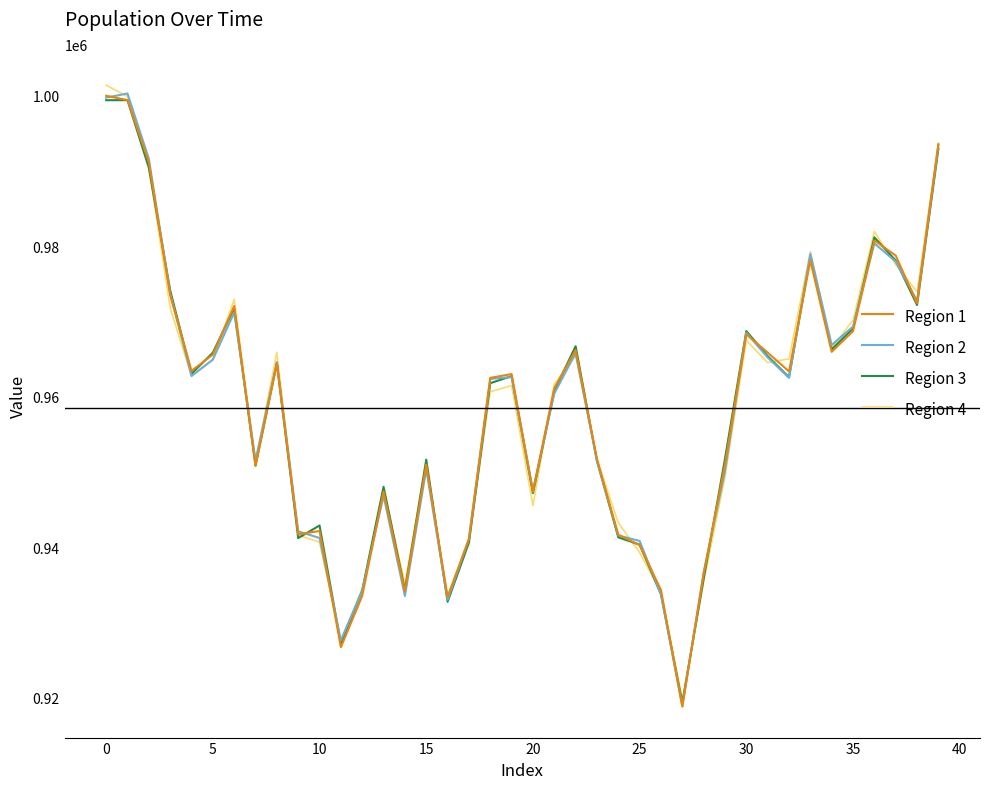

What is the maximum value shown in the chart?

1001415.4